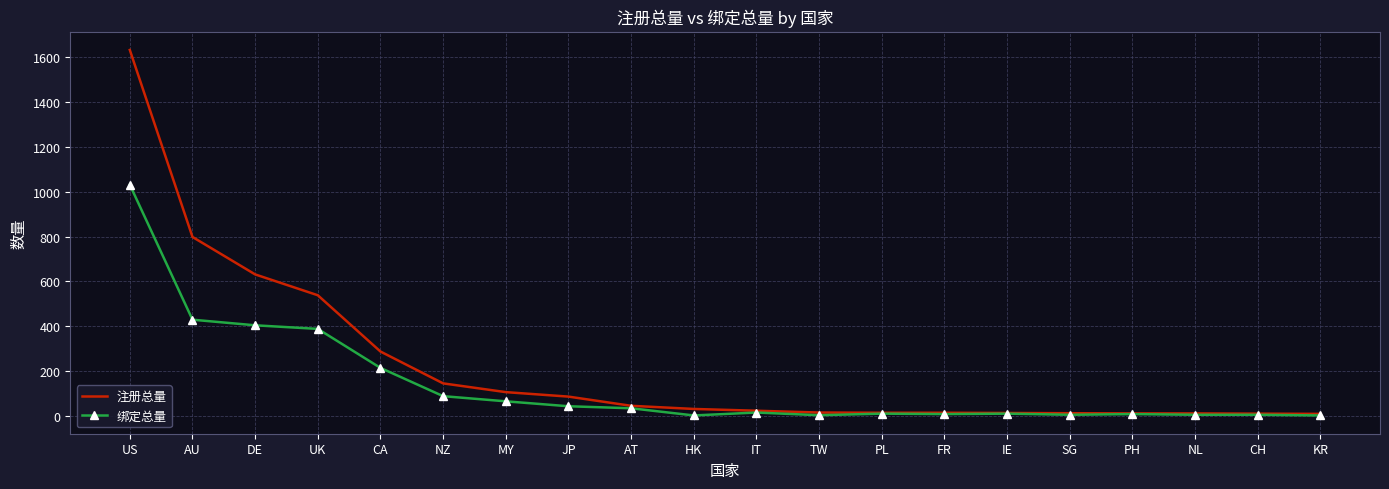

Is it true that 绑定总量 equals 214 at CA?

True